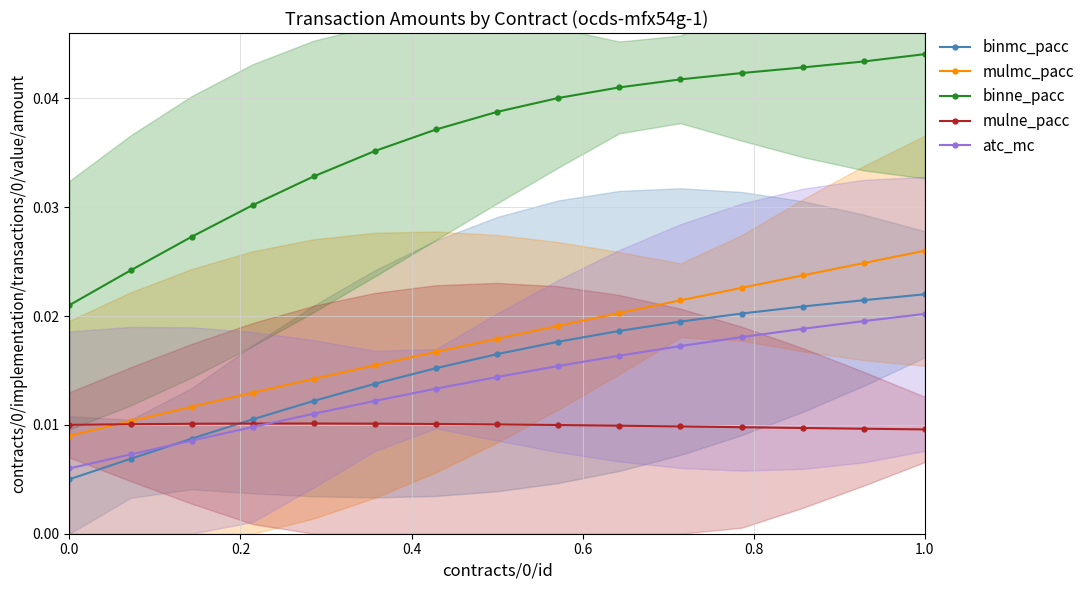

True or false: binmc_pacc and binne_pacc cross at least once.

False